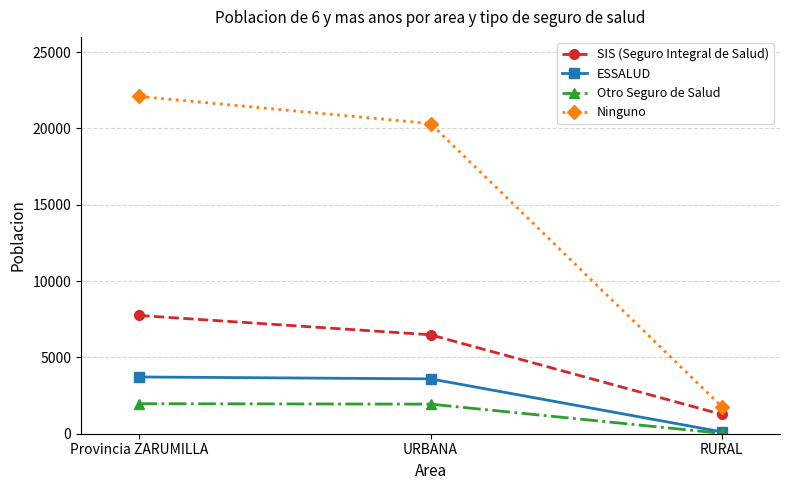

What is the spread (max minus min) of values at Provincia ZARUMILLA?

20131